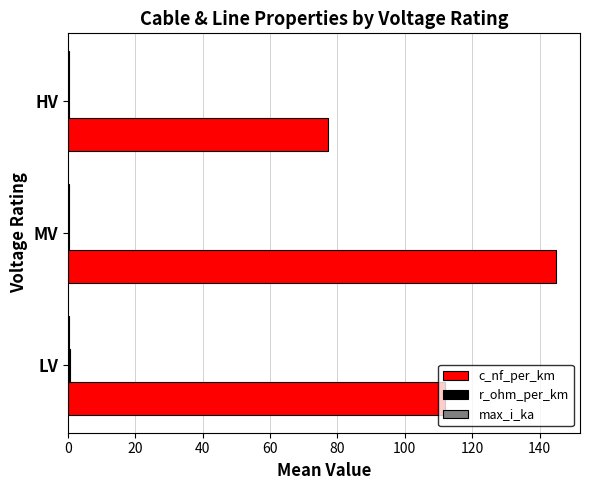

At which category is the sum across all series the highest?

MV